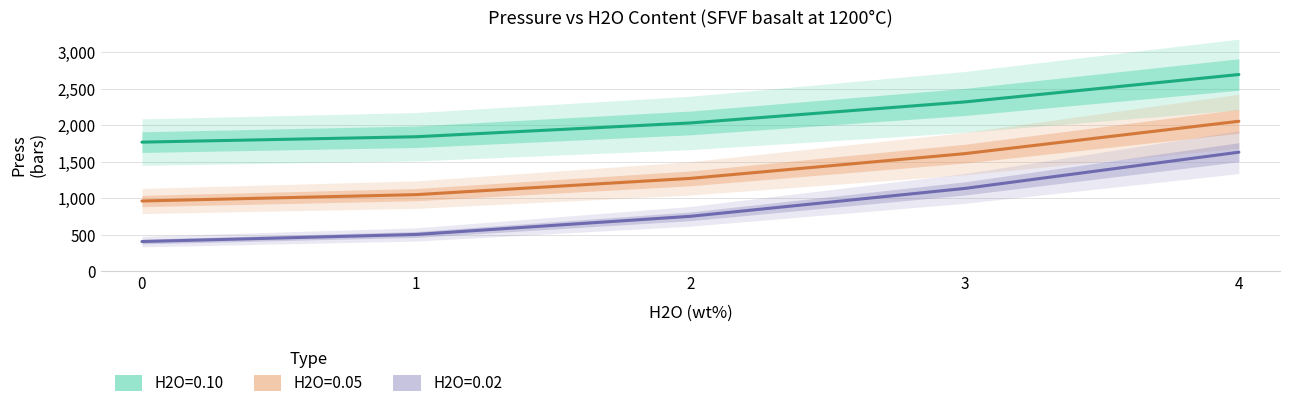

What is the difference between the second highest and second lowest values in the H2O=0.05 series?

562